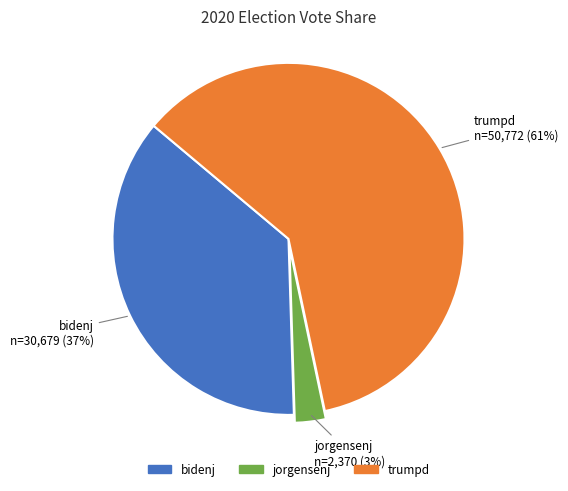

What is the majority slice?

trumpd